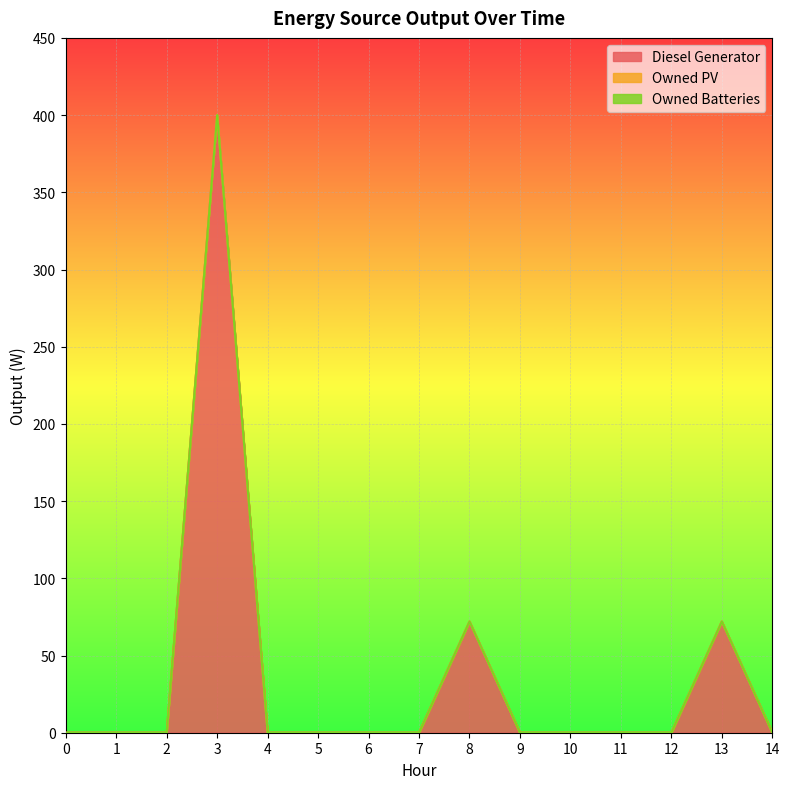

At which category does Diesel Generator reach its first local peak?

3